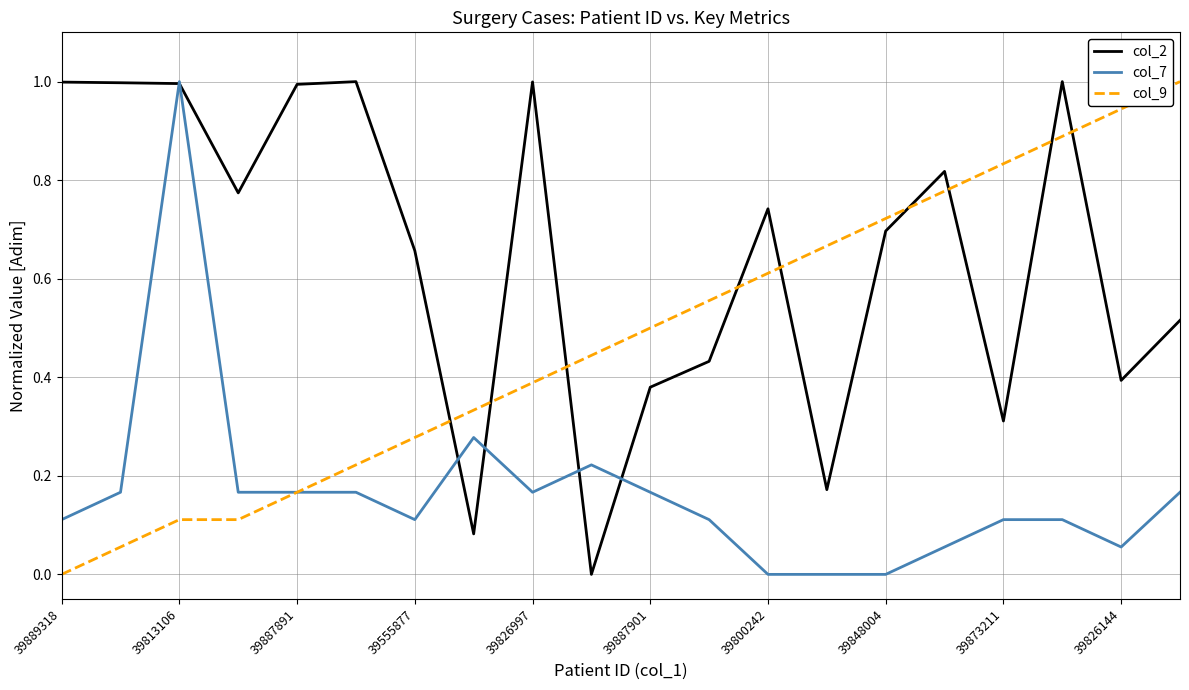

Which series ends up on top after the final intersection of col_9 and col_2?

col_9